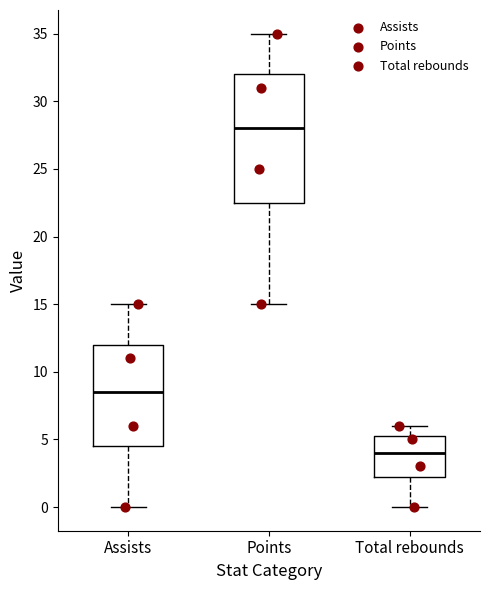

Which box's median line is the highest?

Points